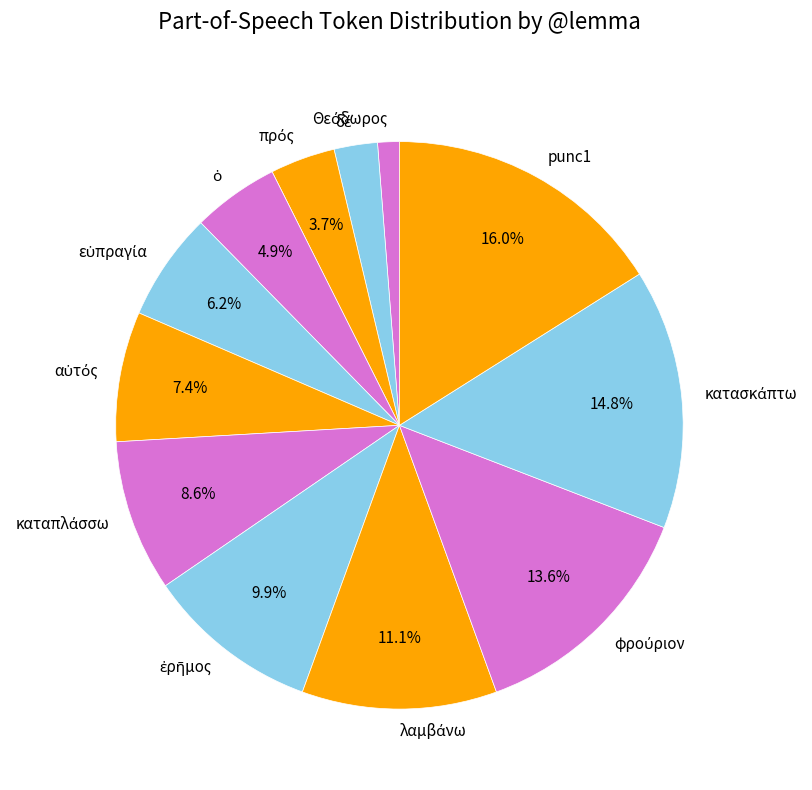

Does any single category account for the majority?

No